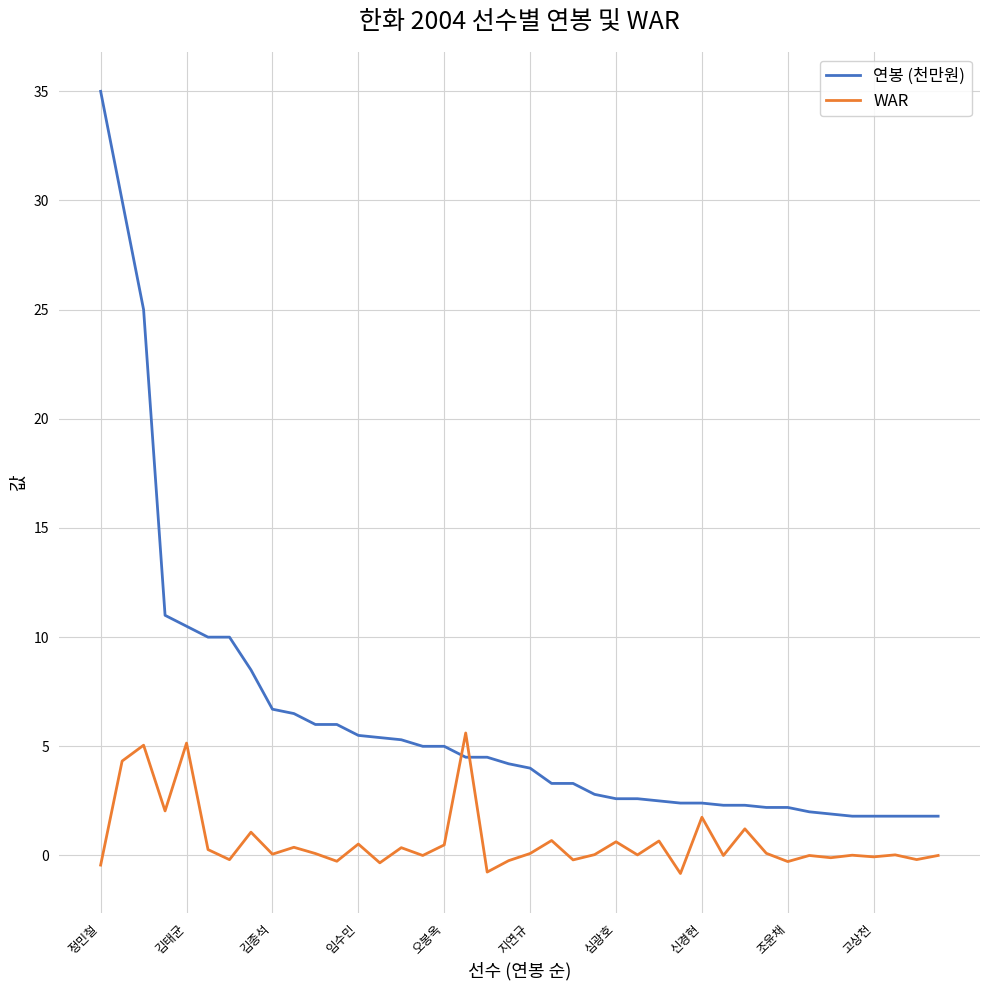

Which series ends up on top after the final intersection of WAR and 연봉 (천만원)?

연봉 (천만원)